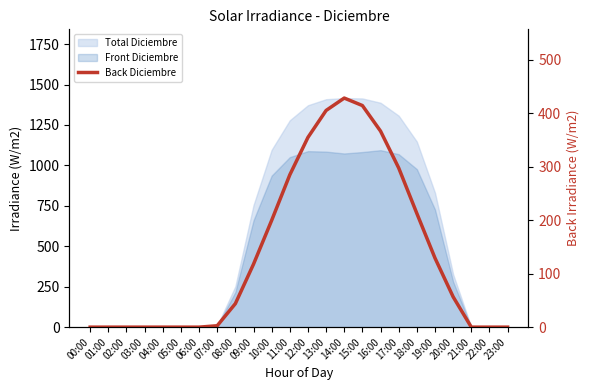

Rank the categories by value from highest to lowest.

14:00, 15:00, 13:00, 16:00, 12:00, 17:00, 11:00, 18:00, 10:00, 19:00, 09:00, 20:00, 08:00, 07:00, 00:00, 01:00, 02:00, 03:00, 04:00, 05:00, 06:00, 21:00, 22:00, 23:00